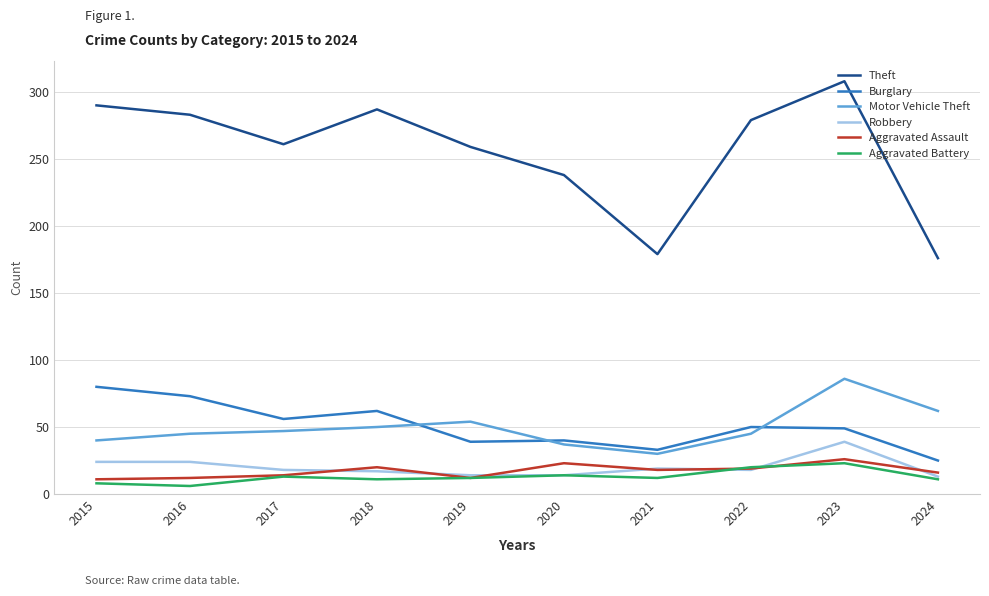

What value does the Burglary series have at 2021?

33